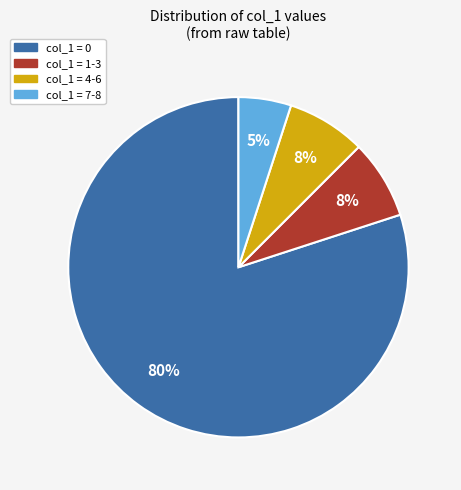

Does any single category account for the majority?

Yes